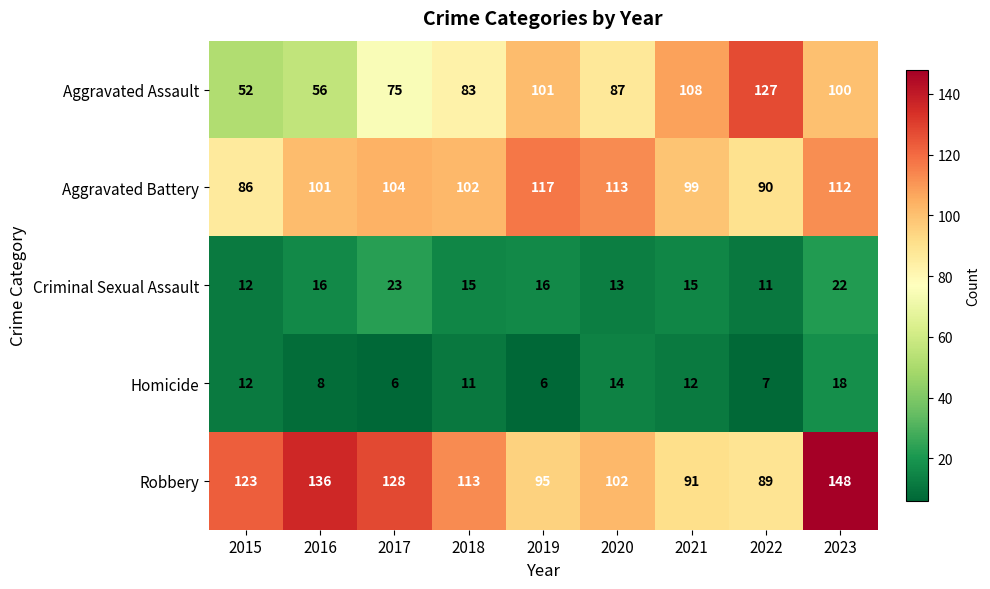

At which category is the sum across all series the highest?

2023